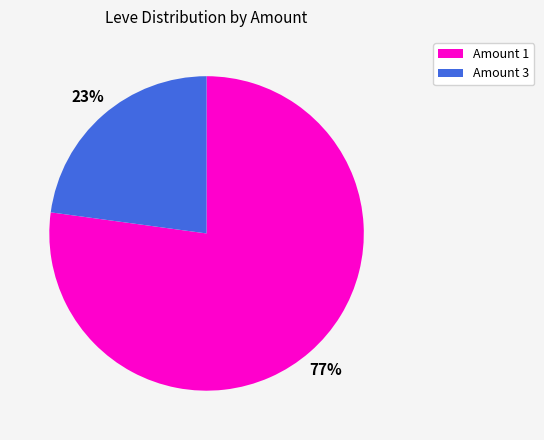

To the nearest percent, what is the average slice percentage?

50%